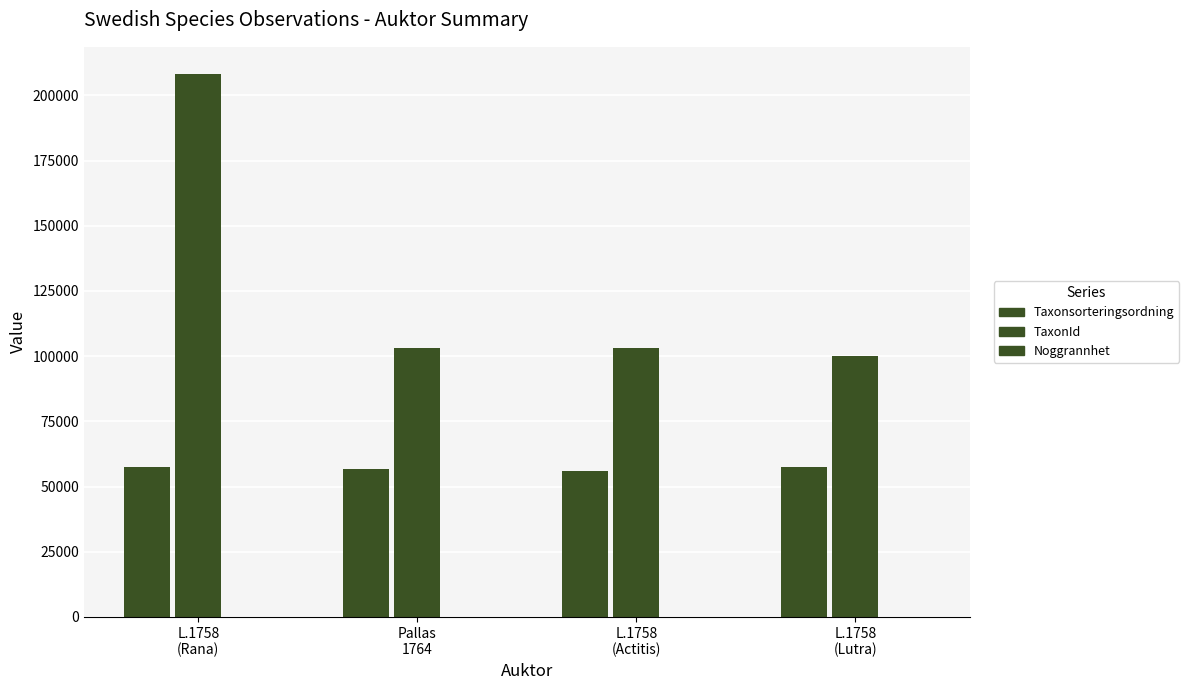

Are the bars horizontal?

No